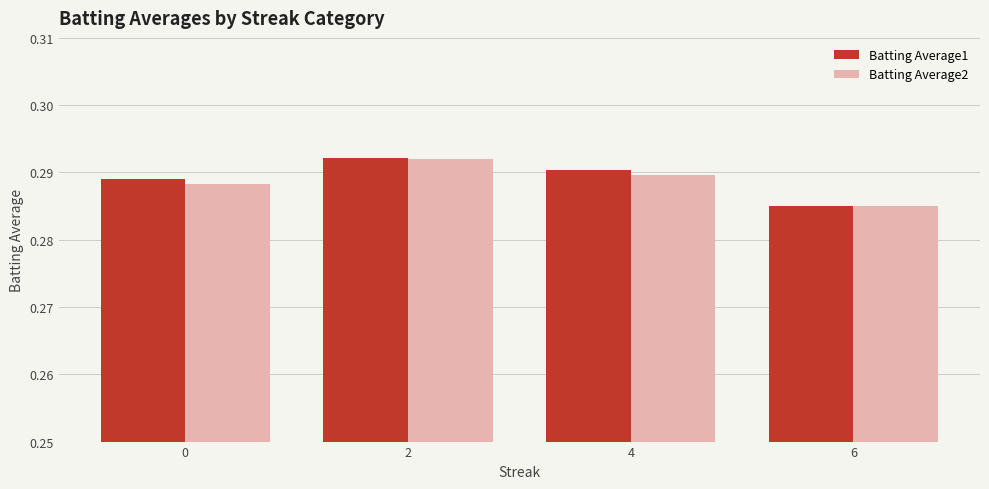

The Batting Average1 series shows 0.5 at 2. True or false?

False